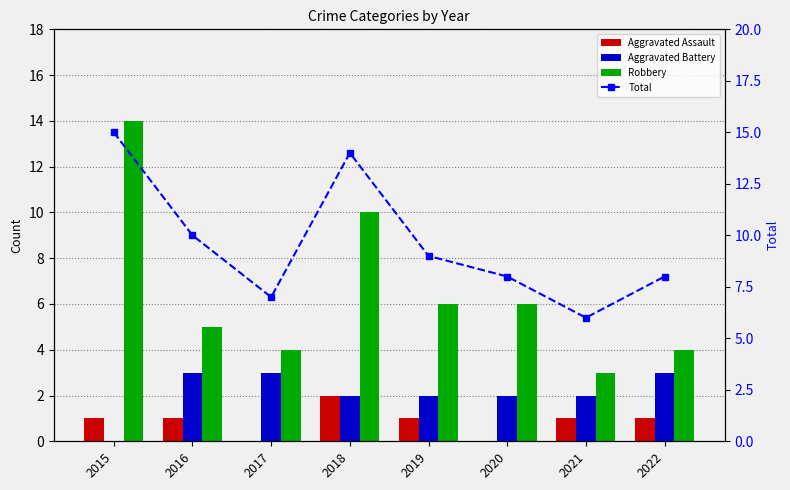

What are all the series names shown in the legend?

Aggravated Assault, Aggravated Battery, Robbery, Total